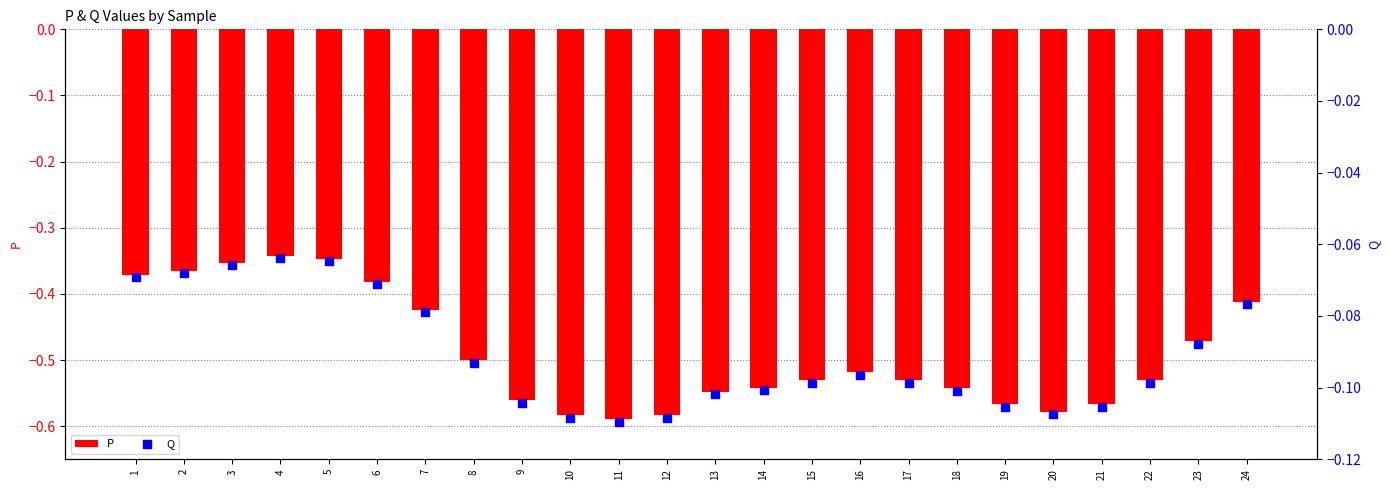

At which category is the sum across all series the highest?

4